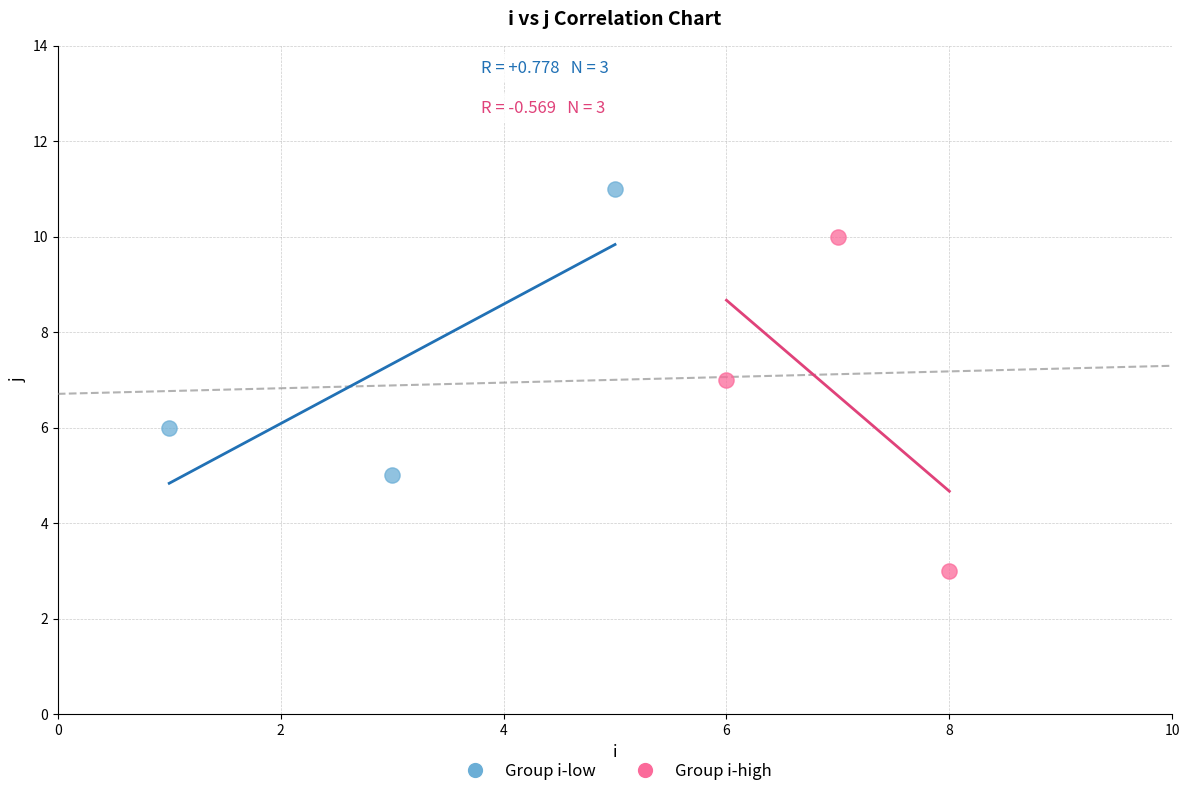

Which series reaches the minimum Y coordinate?

Group i-high